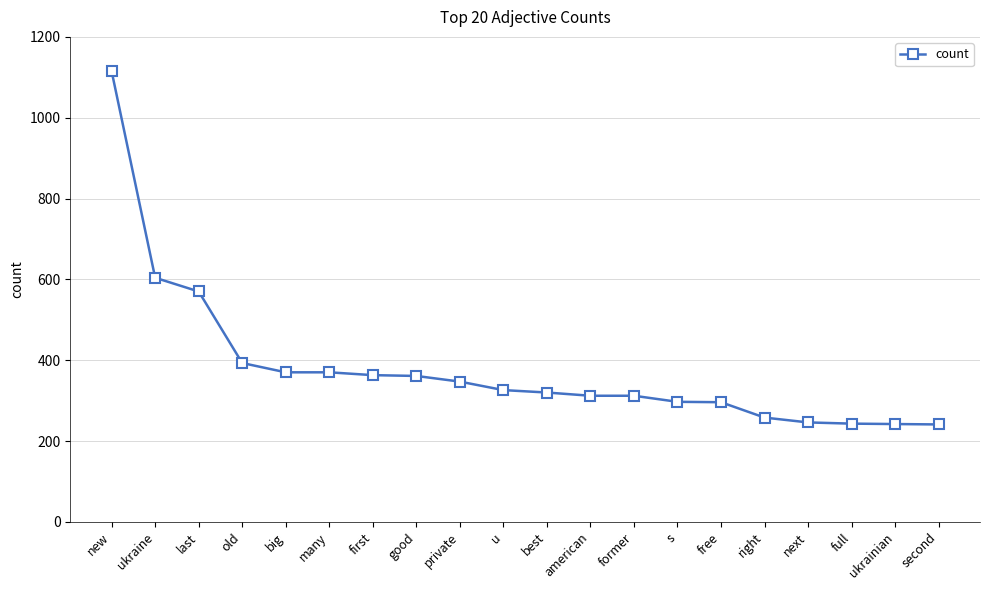

What is the minimum value shown in the chart?

241